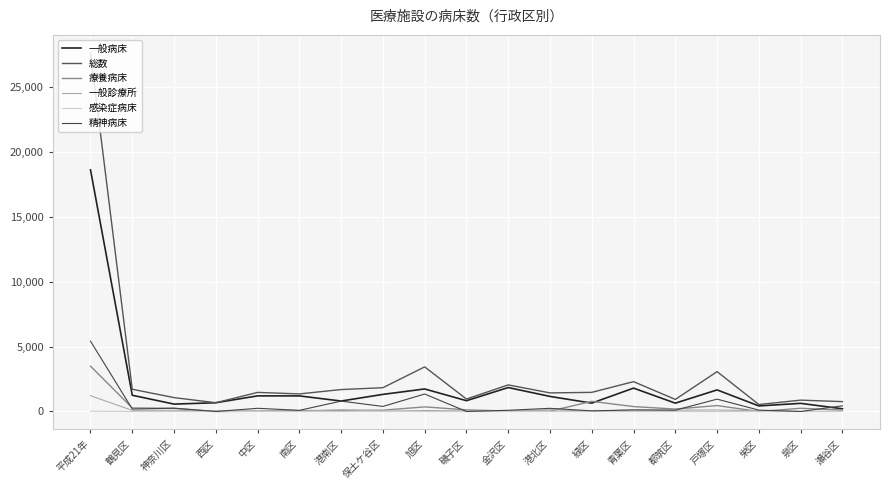

How many distinct data groups are displayed?

6